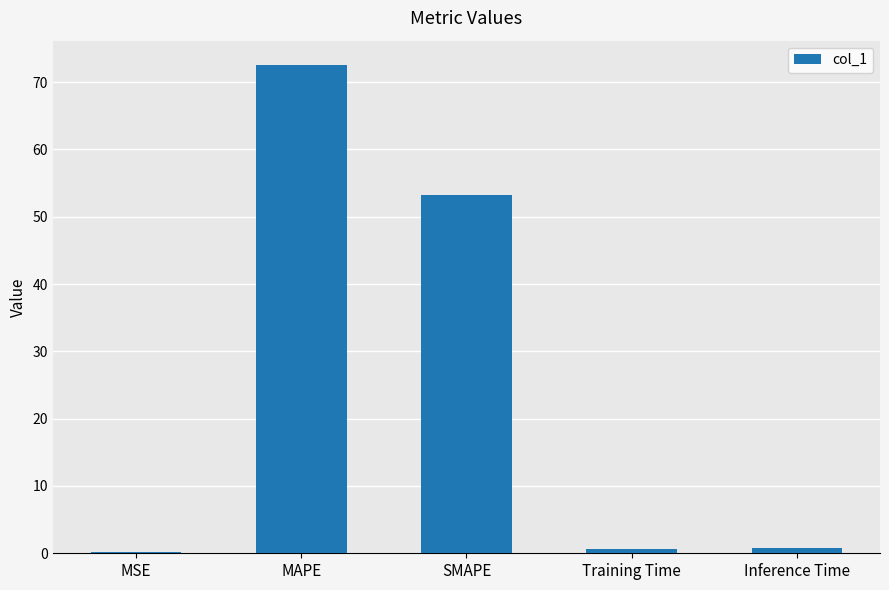

Between SMAPE and Training Time, which is larger?

SMAPE